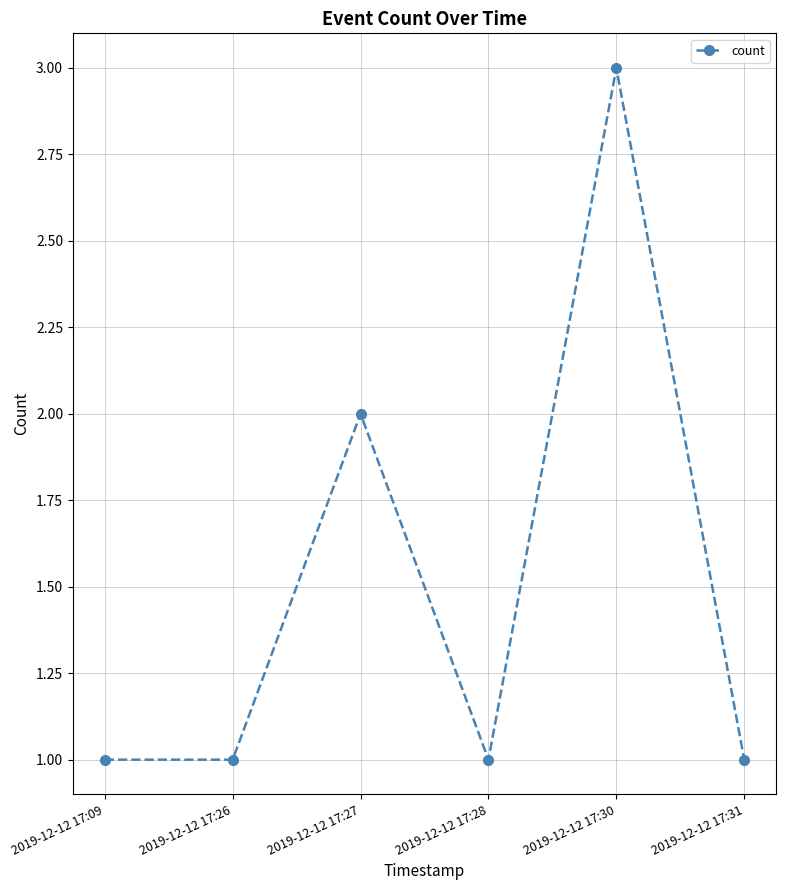

Which category has the highest value across all series?

2019-12-12 17:30